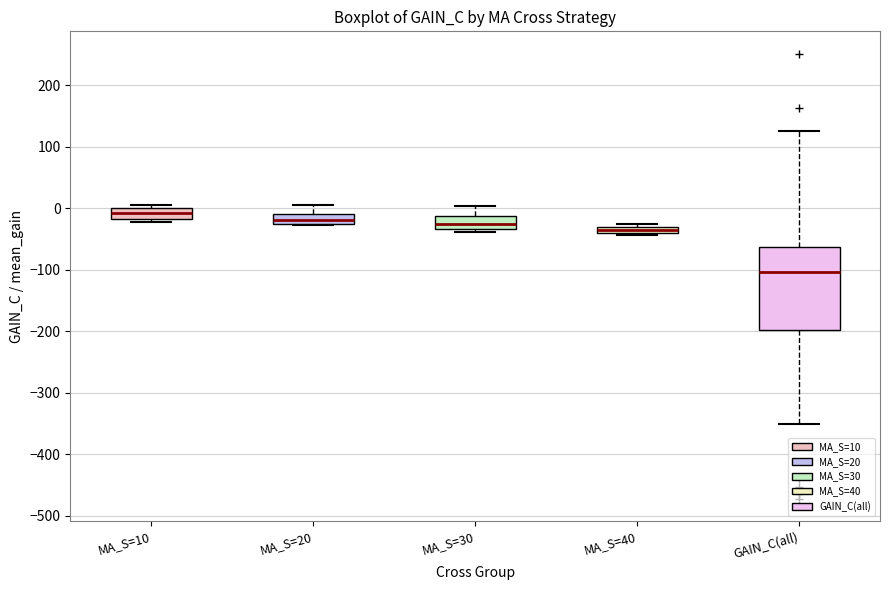

Comparing the boxes themselves (not the whiskers), which one is the tallest?

GAIN_C(all)